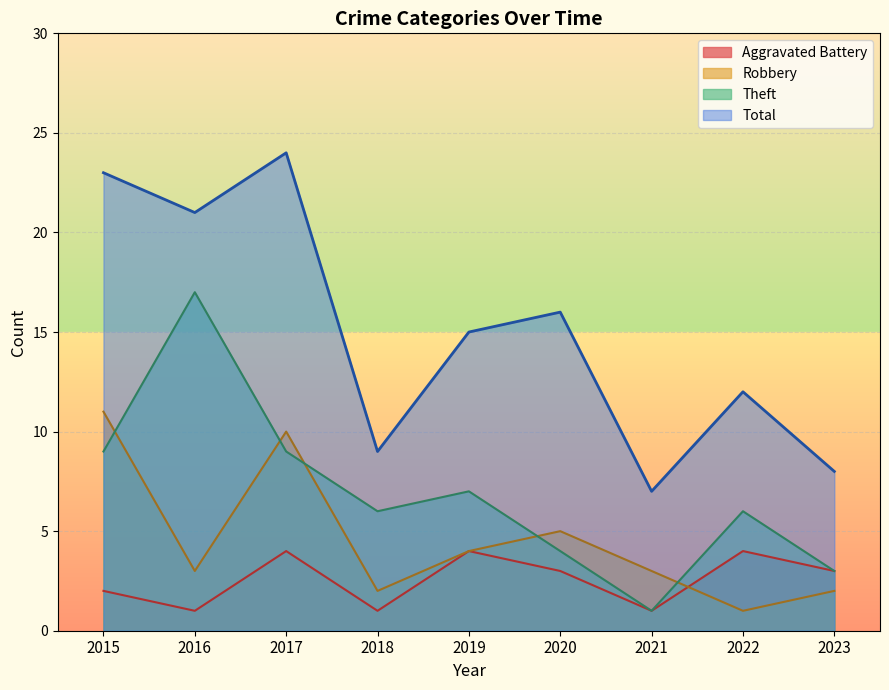

Is it true that Robbery equals 1 at 2022?

True